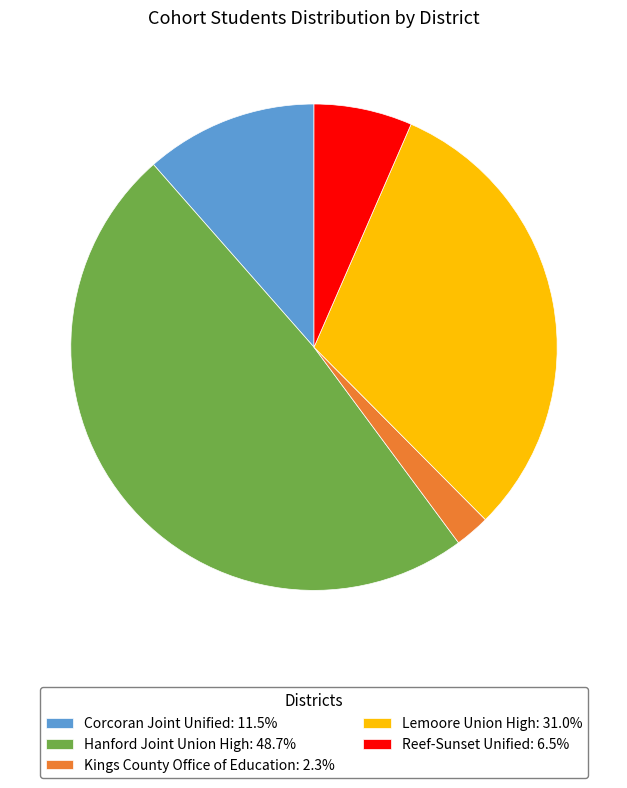

Approximately how many times larger is the value at Lemoore Union High compared to Corcoran Joint Unified?

2.7